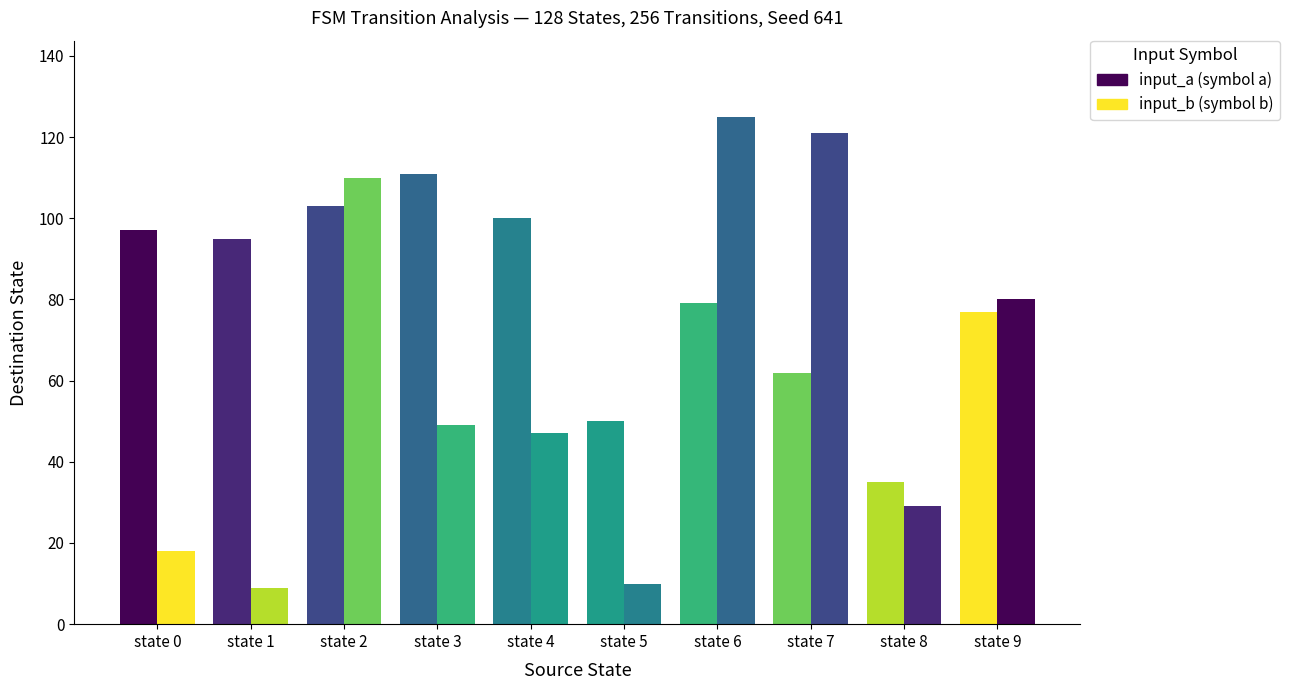

How many bars are there in each group?

2